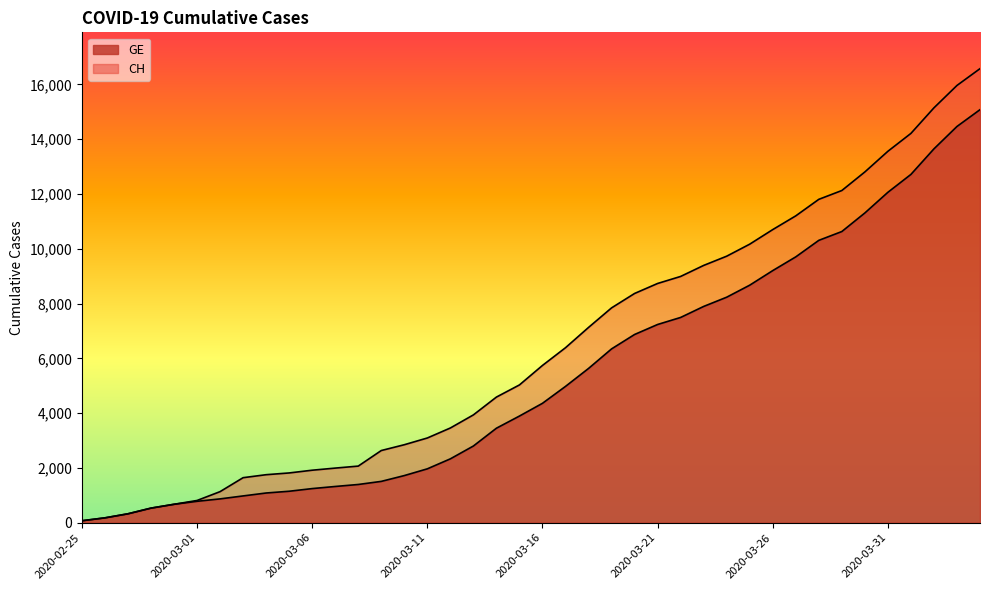

Is the value of GE at 2020-03-22 greater than the value of CH at 2020-03-02?

Yes